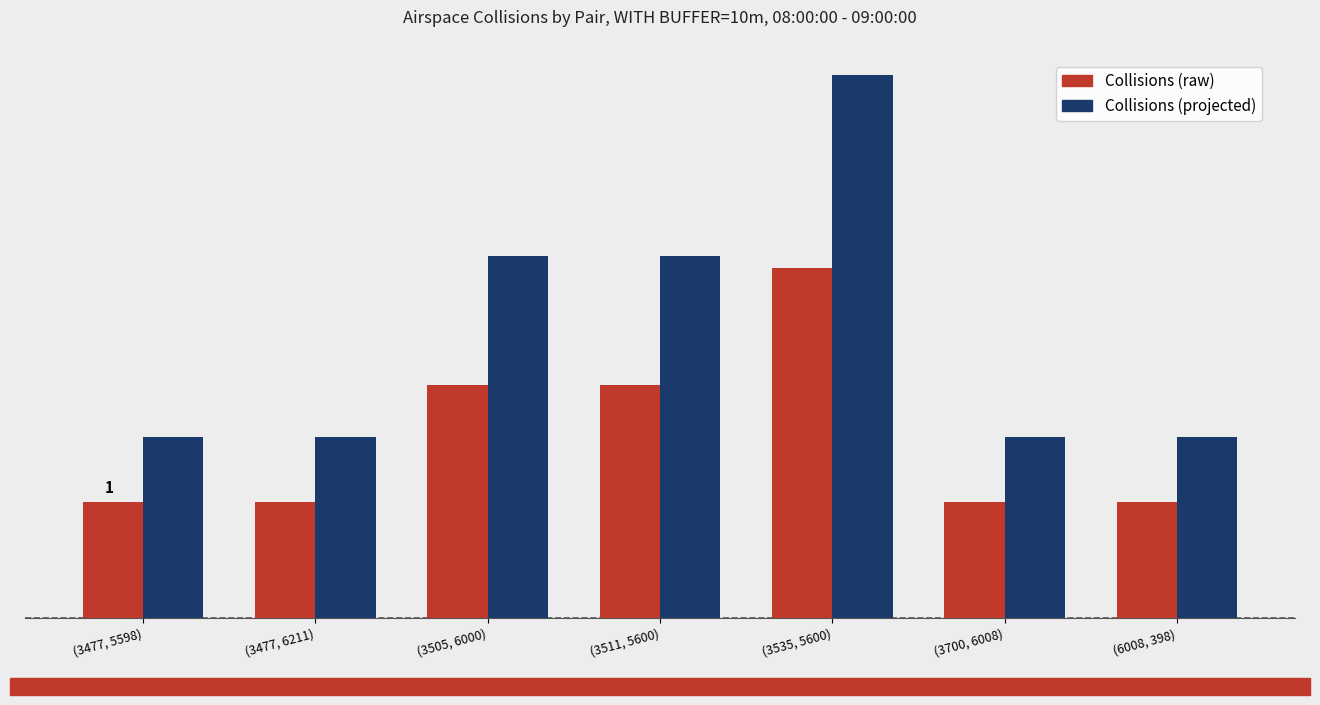

What is the average value of the Collisions (projected) series?

2.4